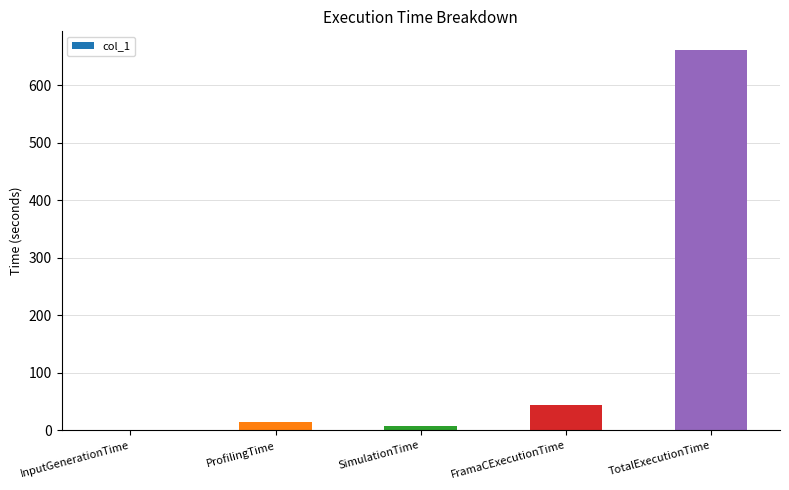

What is the sum of all values?

725.7